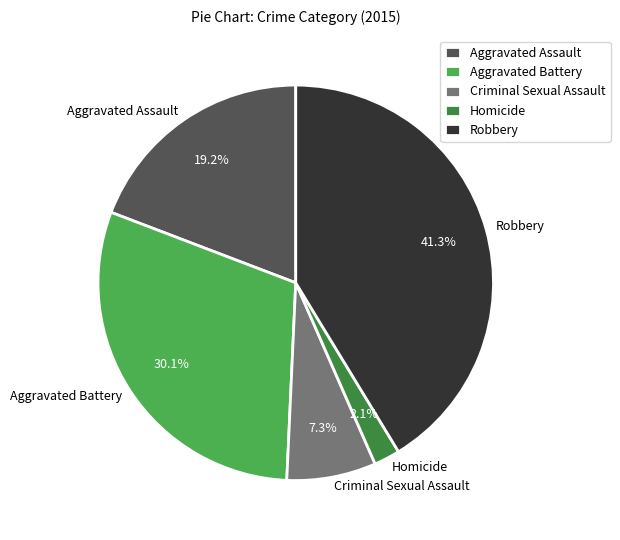

Approximately how many times larger is the value at Aggravated Assault compared to Robbery?

0.5